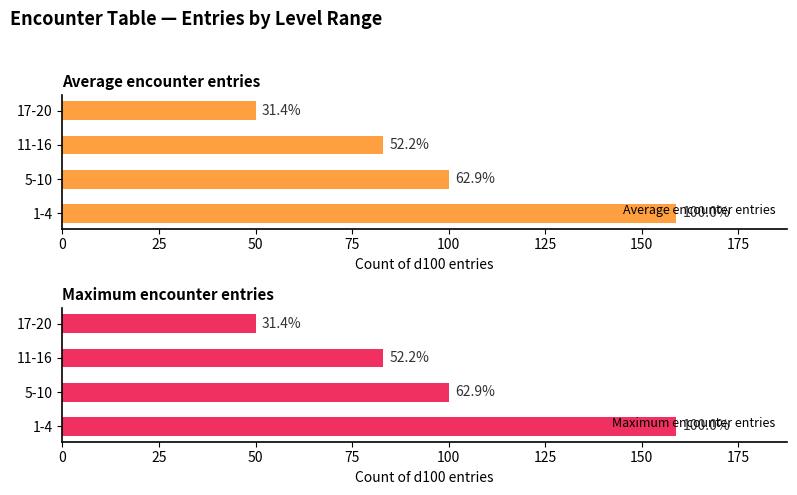

What is the difference between the second highest and second lowest values in the Maximum encounter entries series?

17